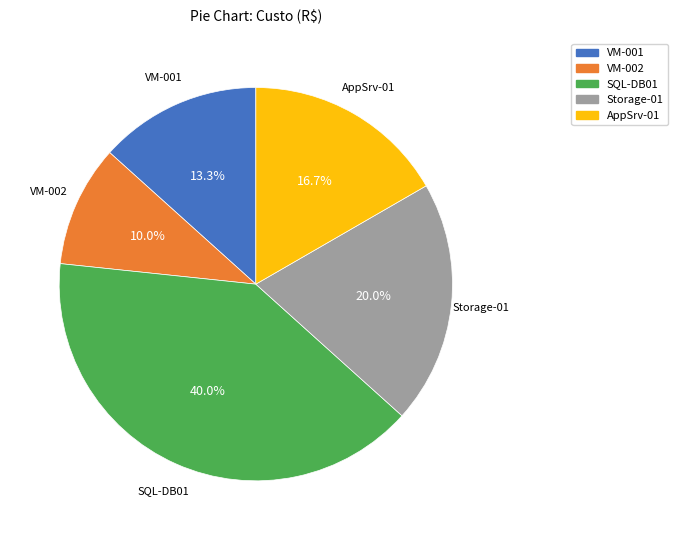

Which category has the biggest portion of the pie?

SQL-DB01